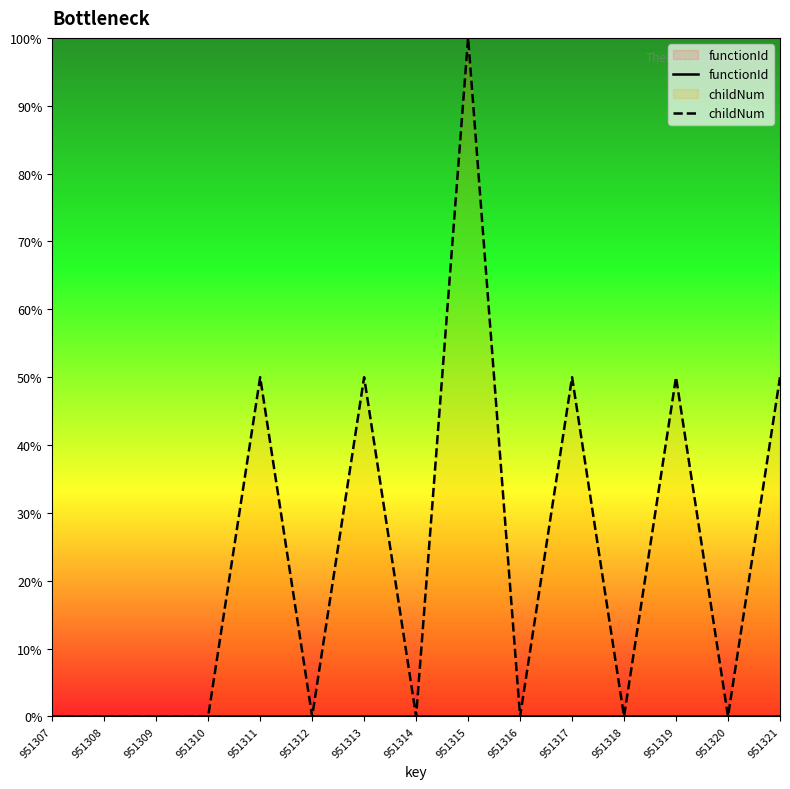

What is the value of the childNum point at the 15th from the left?

50.0